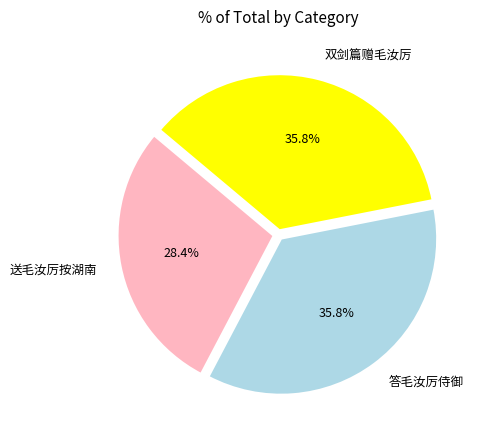

What percentage is the 答毛汝厉侍御 slice, to the nearest percent?

36%